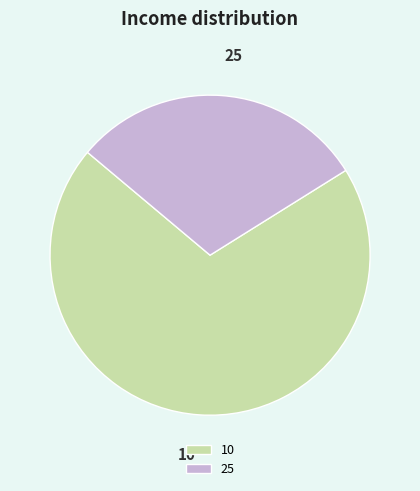

Does any single category account for the majority?

Yes